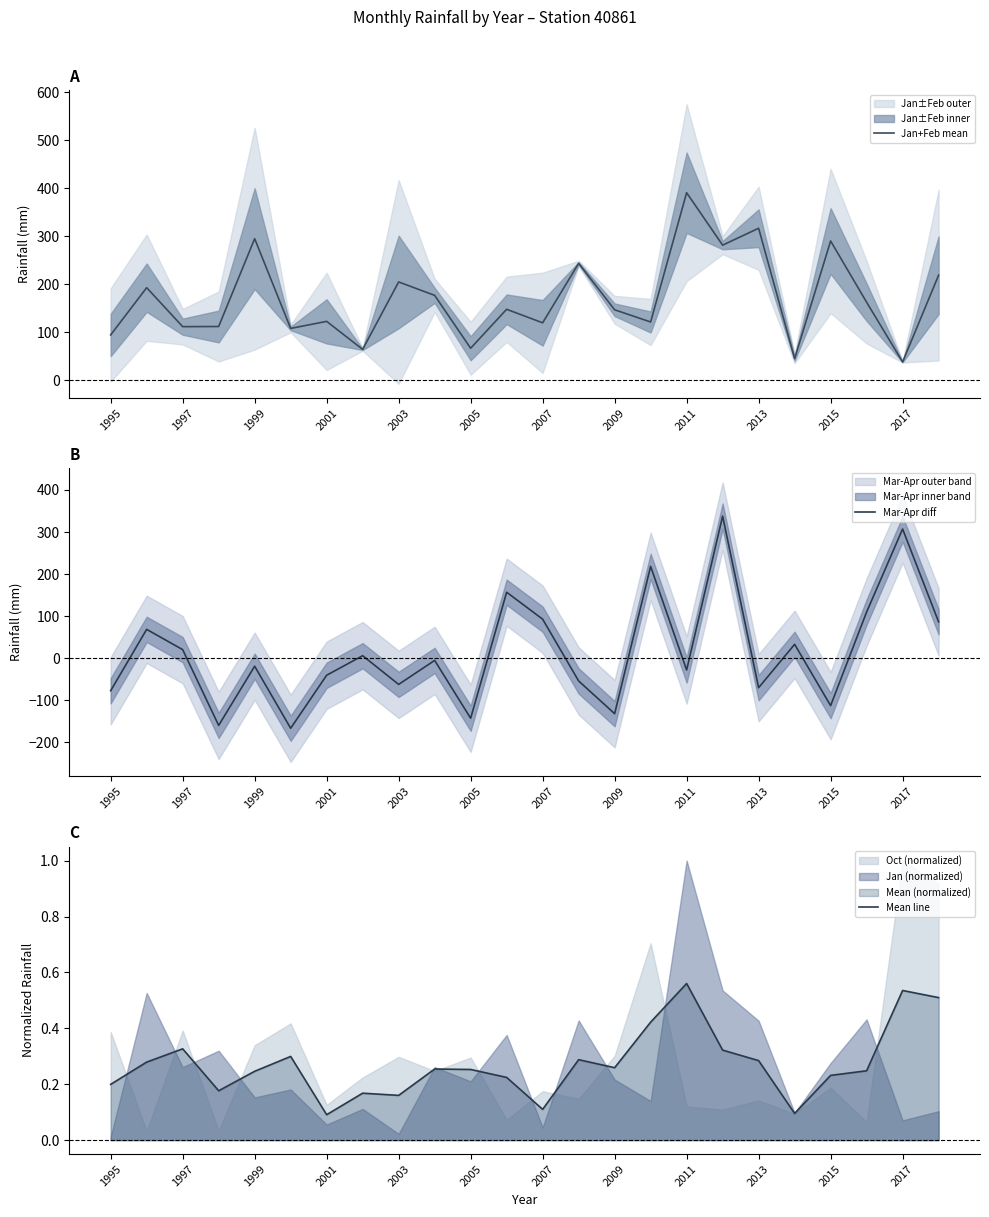

What is the difference between the maximum and second lowest values in the Mar-Apr diff series?

497.2